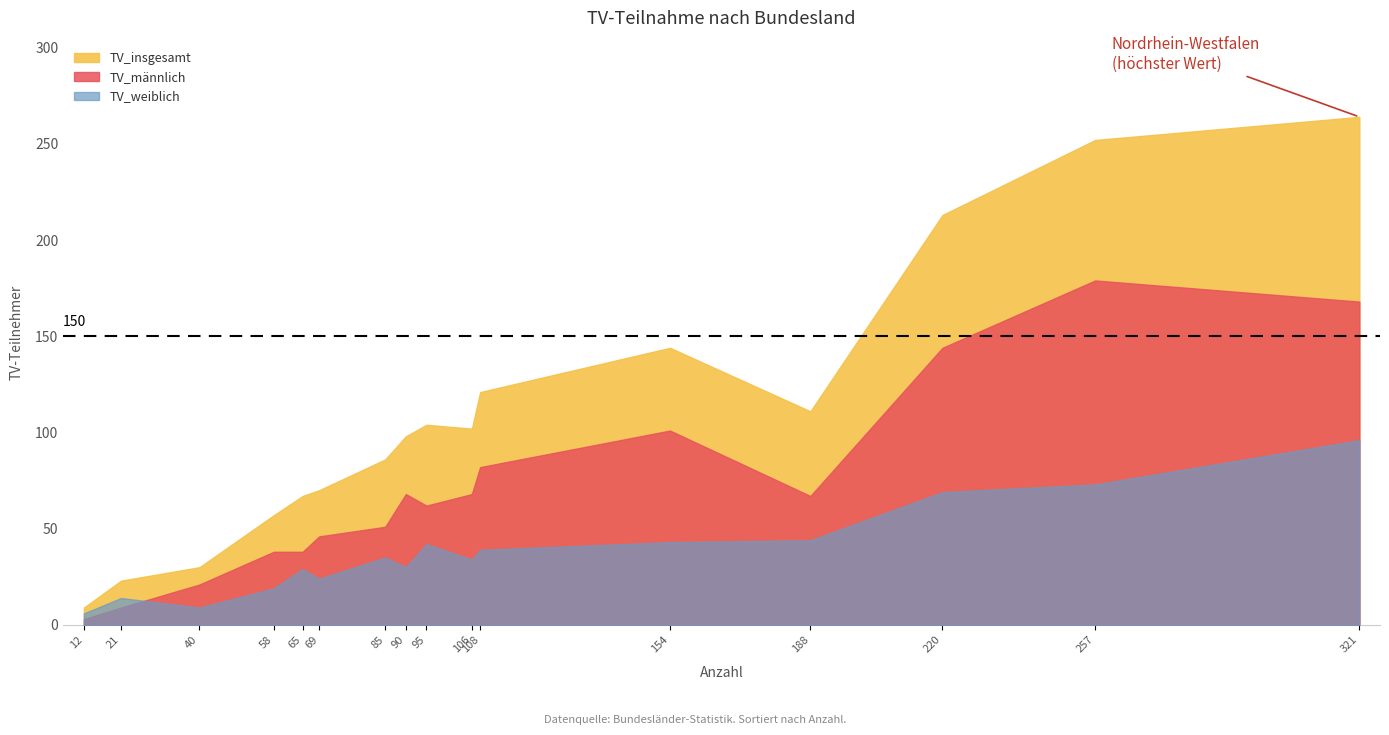

What is the difference between the second highest and minimum values in the TV_weiblich series?

67